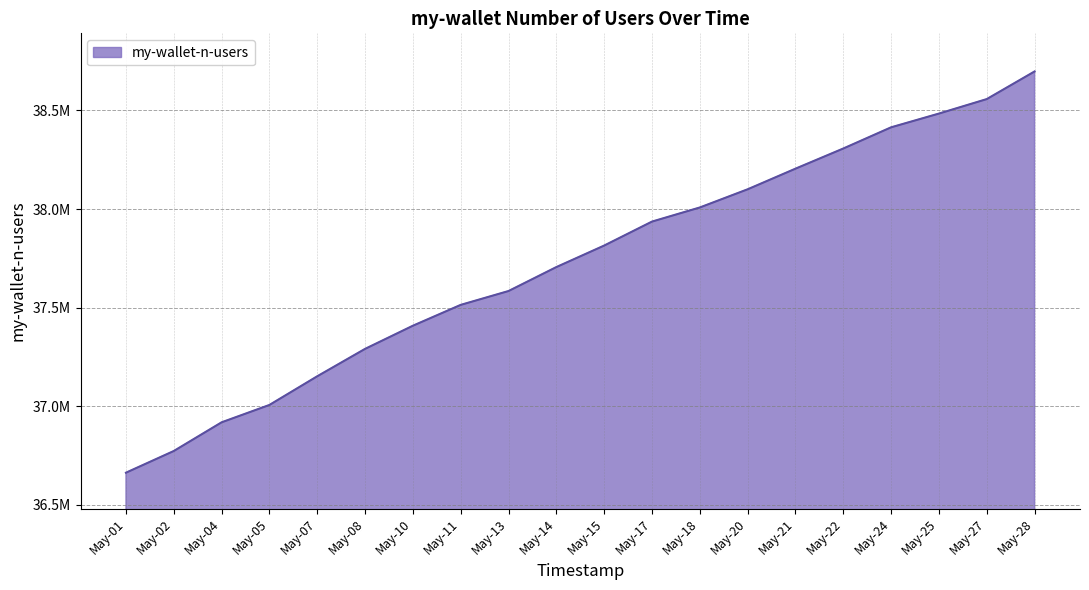

List the labels in order of value, smallest first.

May-01, May-02, May-04, May-05, May-07, May-08, May-10, May-11, May-13, May-14, May-15, May-17, May-18, May-20, May-21, May-22, May-24, May-25, May-27, May-28